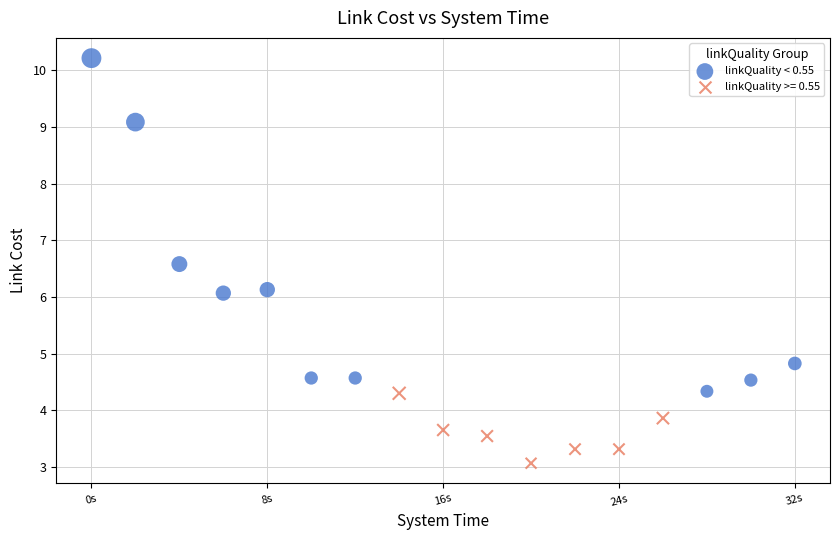

Which series reaches the maximum Y coordinate?

linkQuality < 0.55